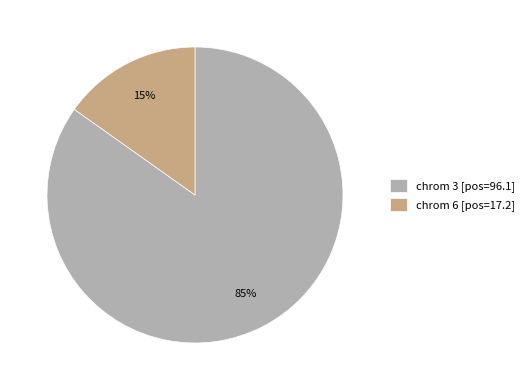

Rank the categories by value from lowest to highest.

chrom 6 [pos=17.2], chrom 3 [pos=96.1]